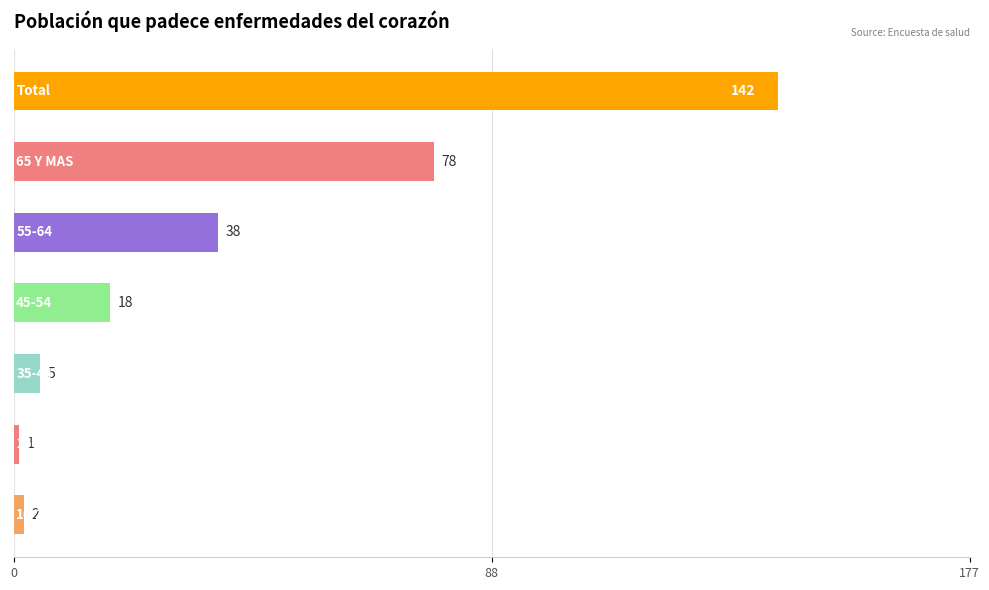

What is the greatest value displayed?

142